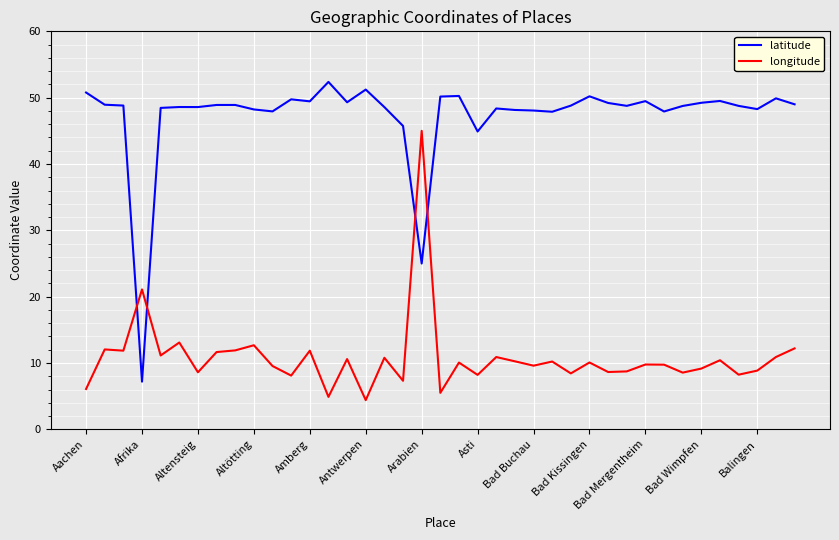

Which series has the widest spread of values?

latitude